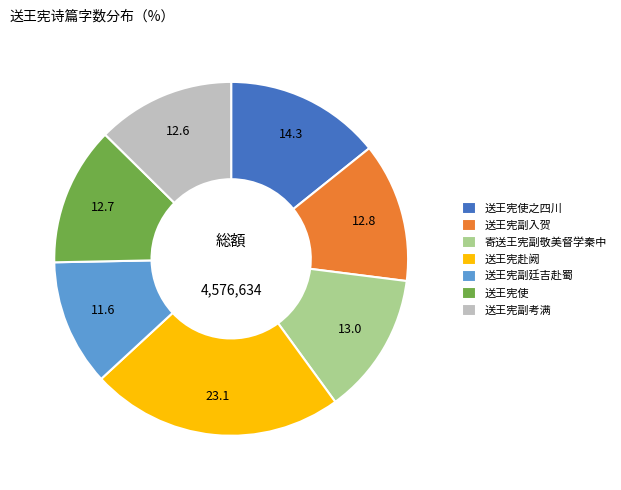

Approximately how many times larger is the value at 寄送王宪副敬美督学秦中 compared to 送王宪赴阙?

0.6